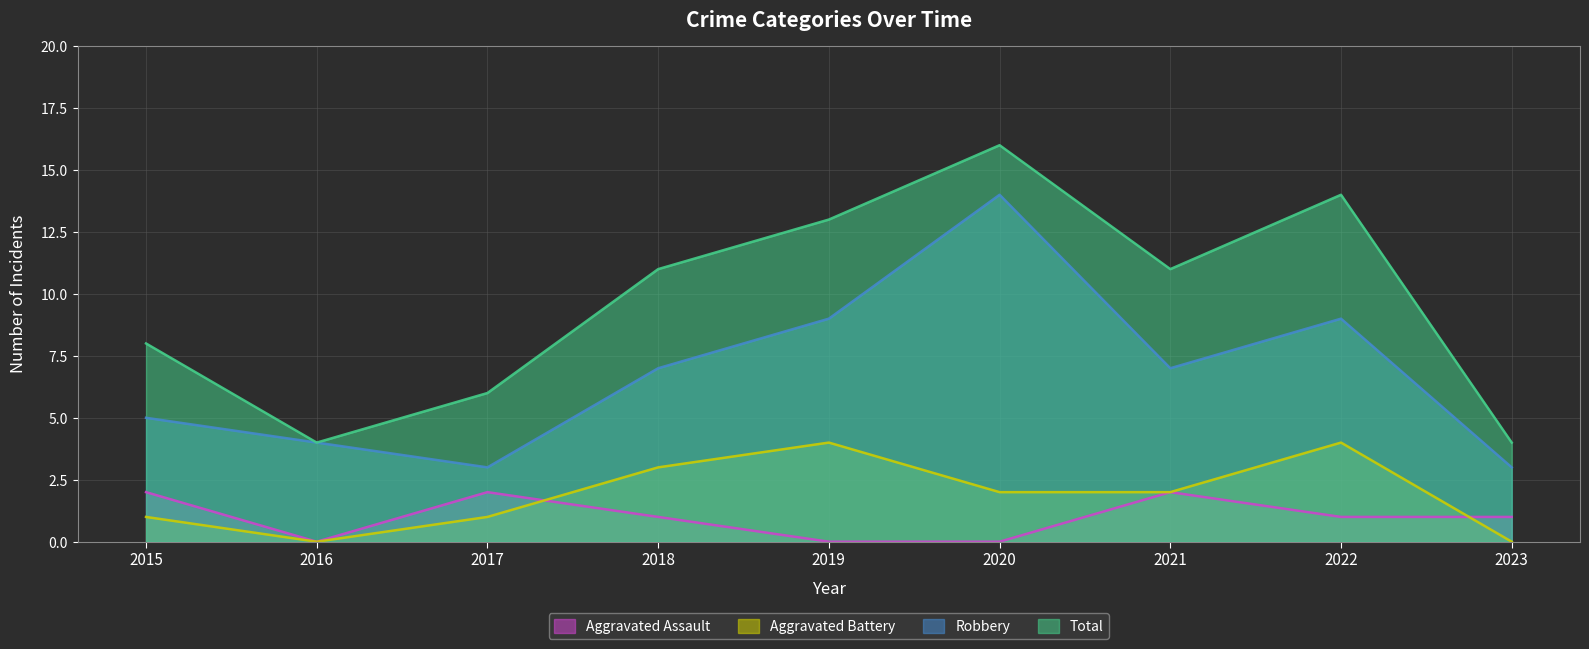

At which label is Total closest to 10?

2018